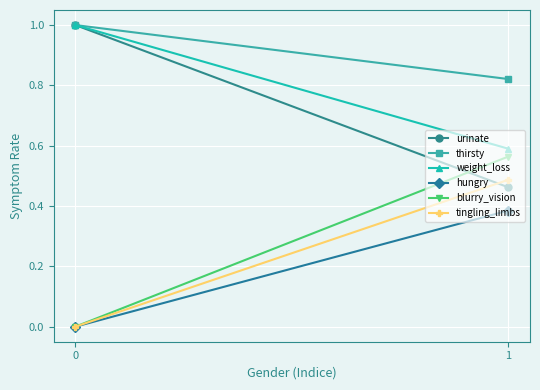

At which label does hungry reach its peak?

1